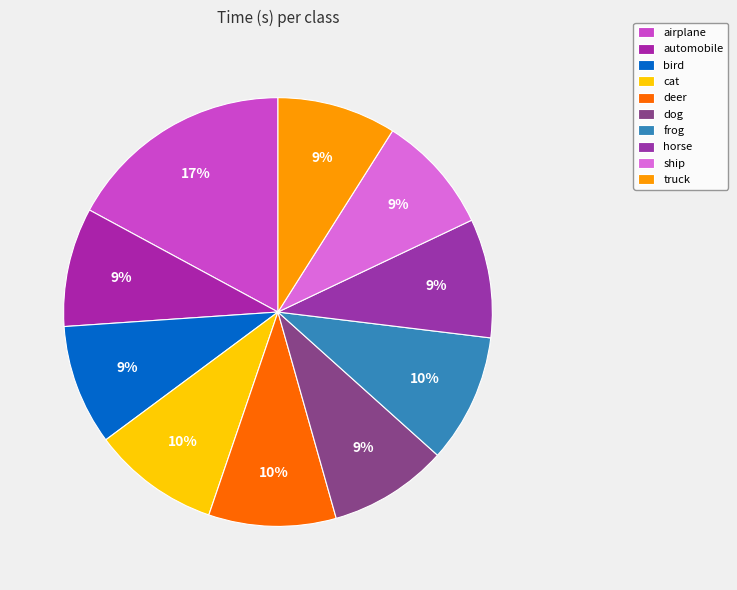

How many segments does this pie chart have?

10